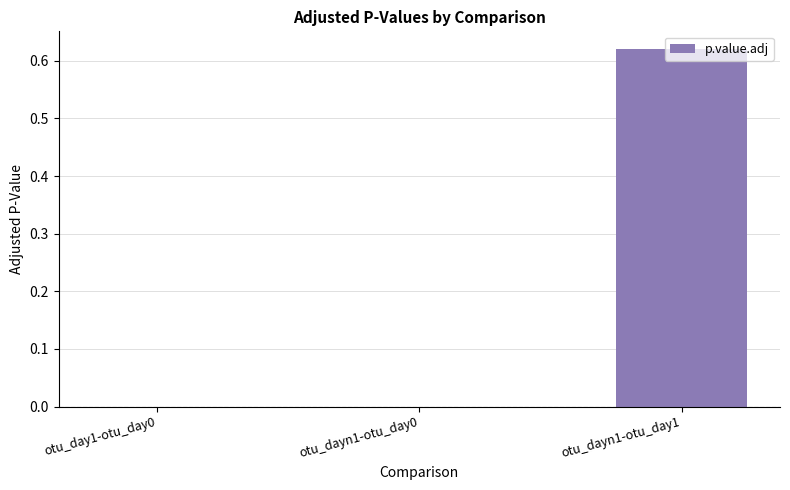

At which category does the chart reach its peak across all series?

otu_dayn1-otu_day1